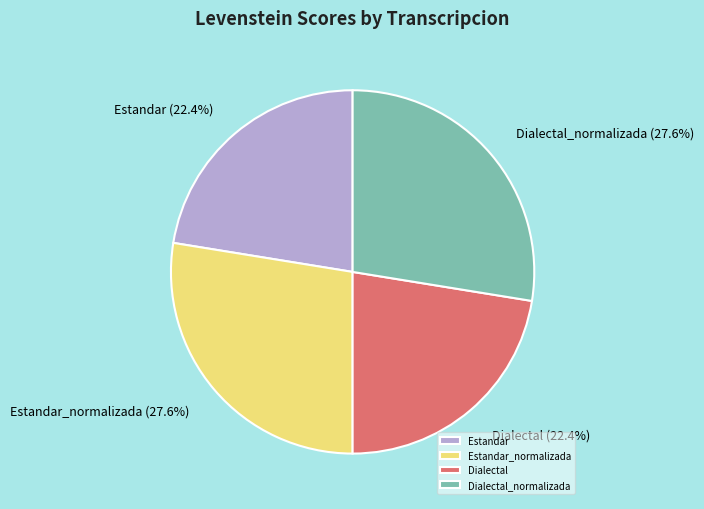

How many slices are in this pie chart?

4